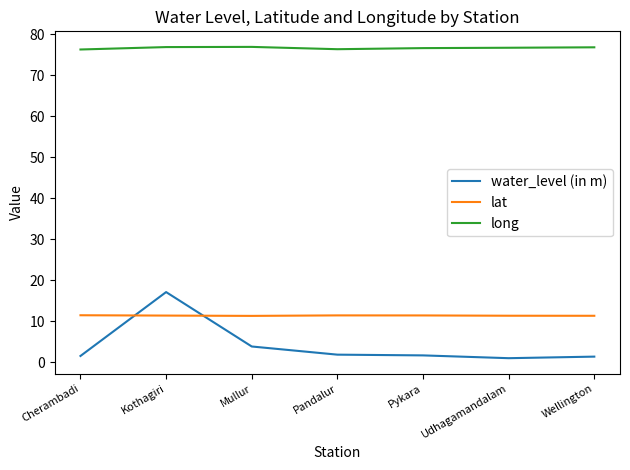

True or false: water_level (in m) and long intersect in this chart.

False